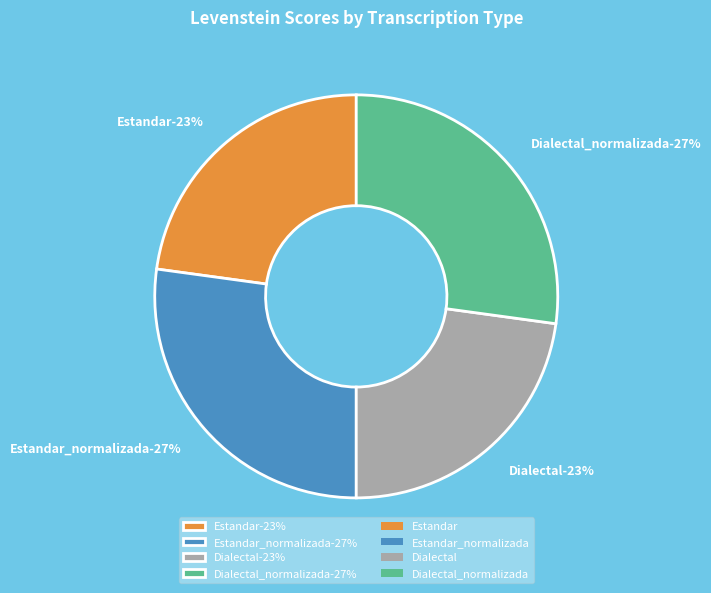

Does Dialectal represent more than half of the total?

No